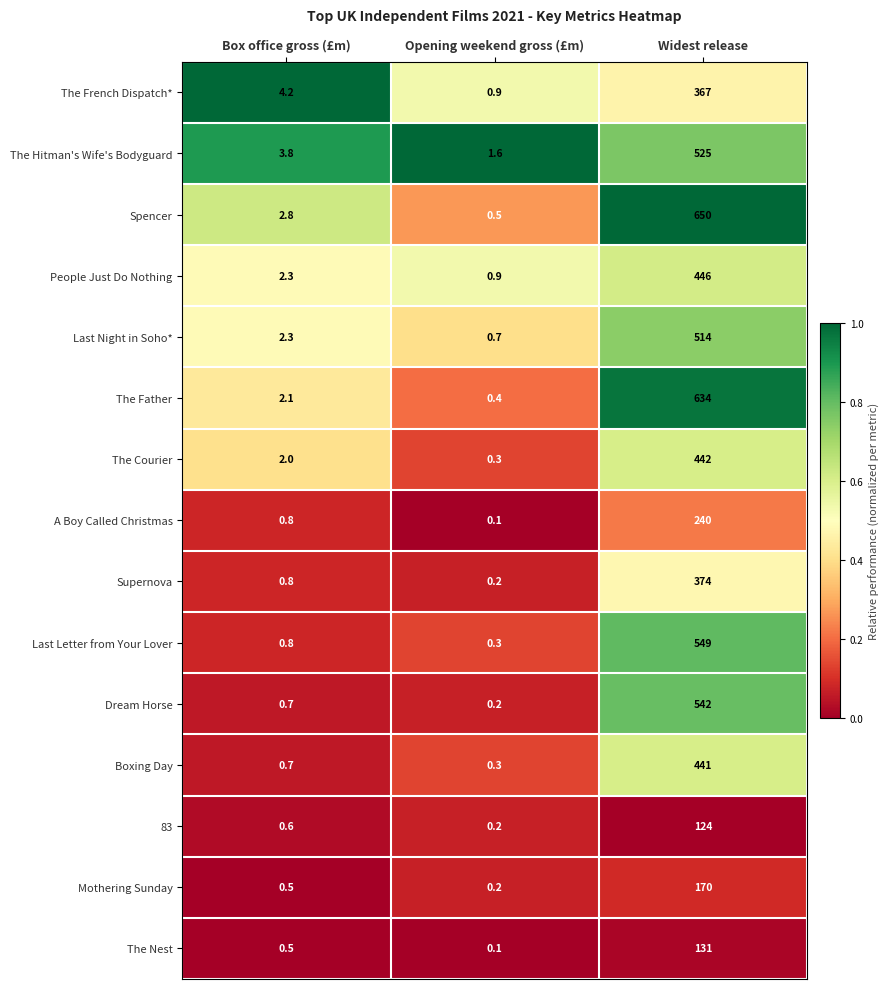

Which series has the widest spread of values?

Spencer